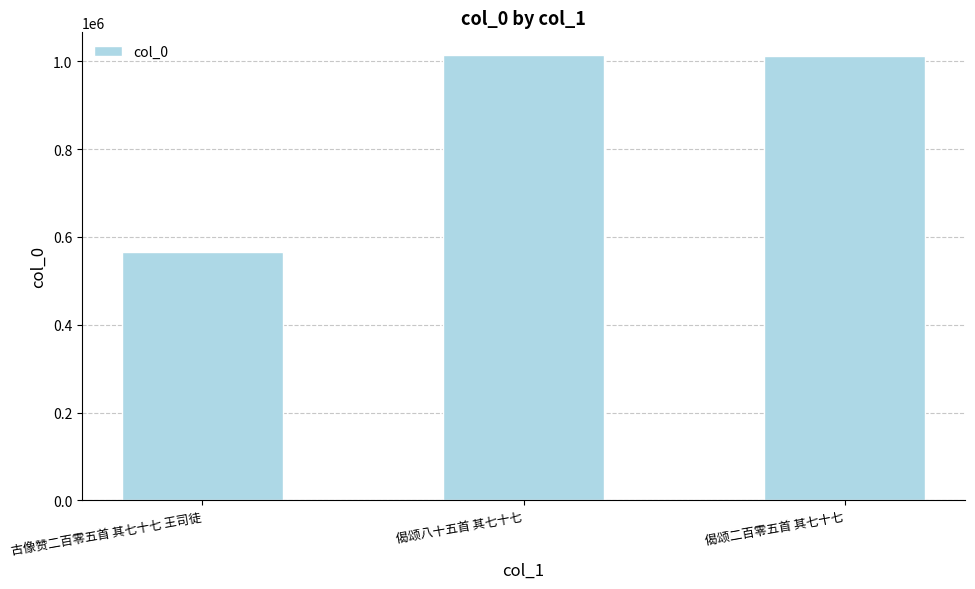

How many distinct data groups are displayed?

1